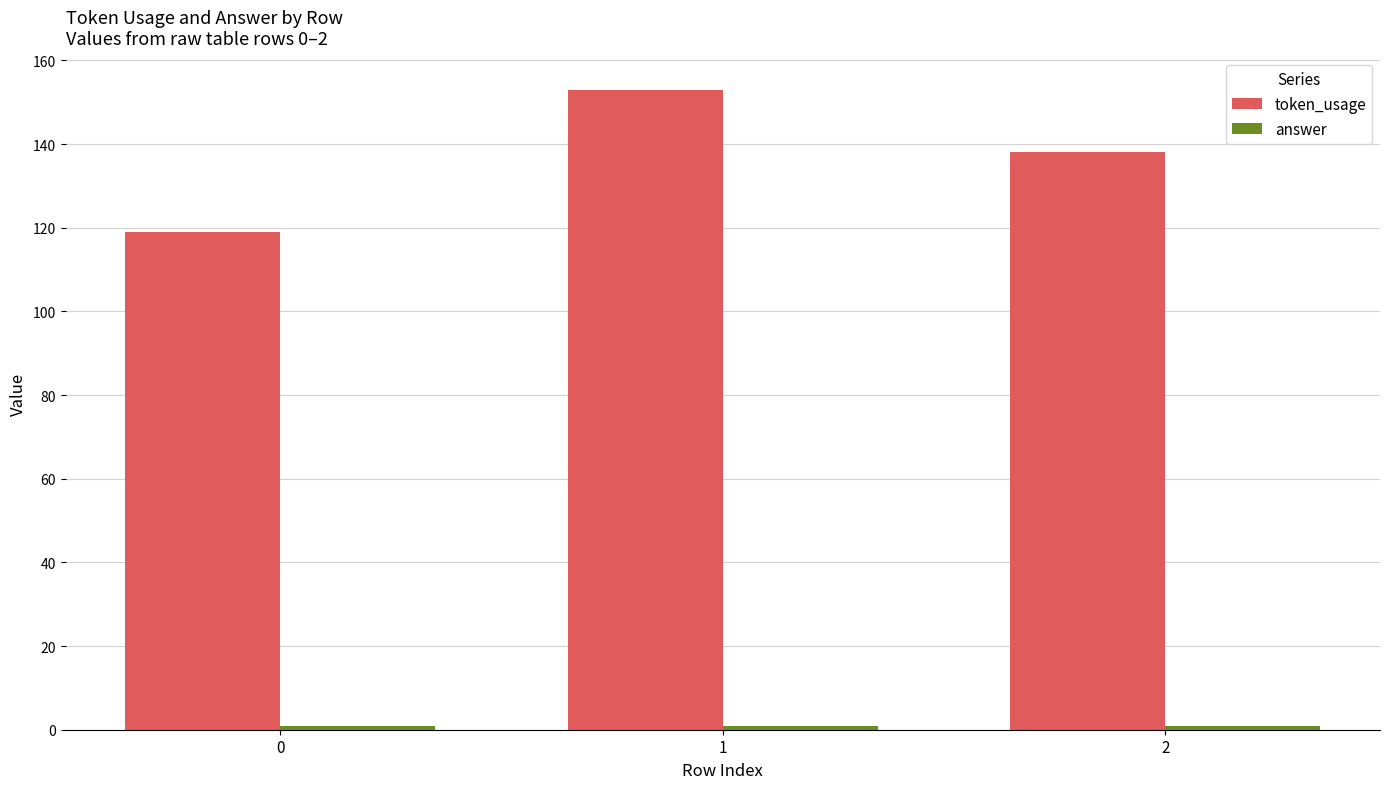

Which series has the widest spread of values?

token_usage